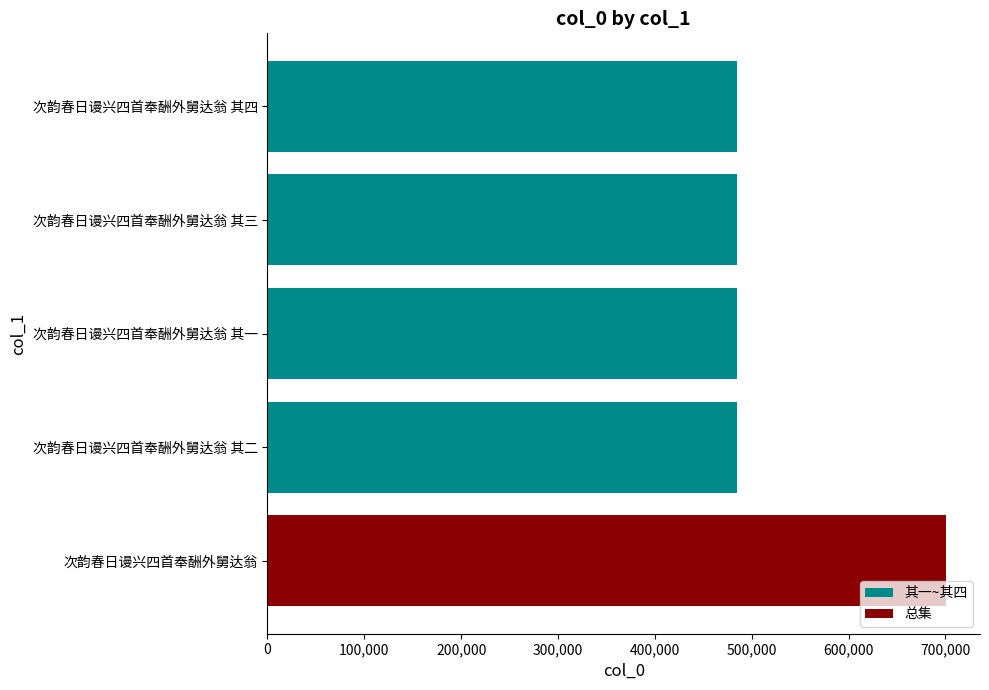

What is the sum of all values?

2641490